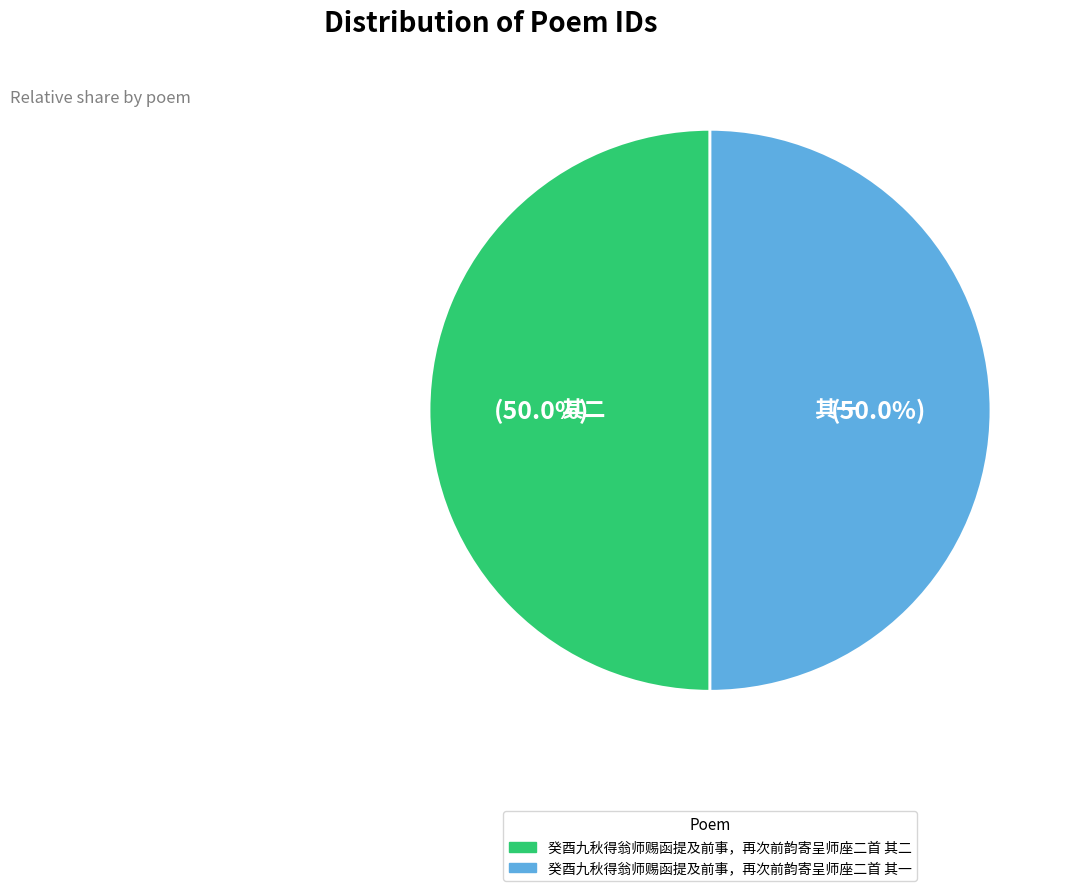

To the nearest percent, what portion does 癸酉九秋得翁师赐函提及前事，再次前韵寄呈师座二首 其二 represent?

50%